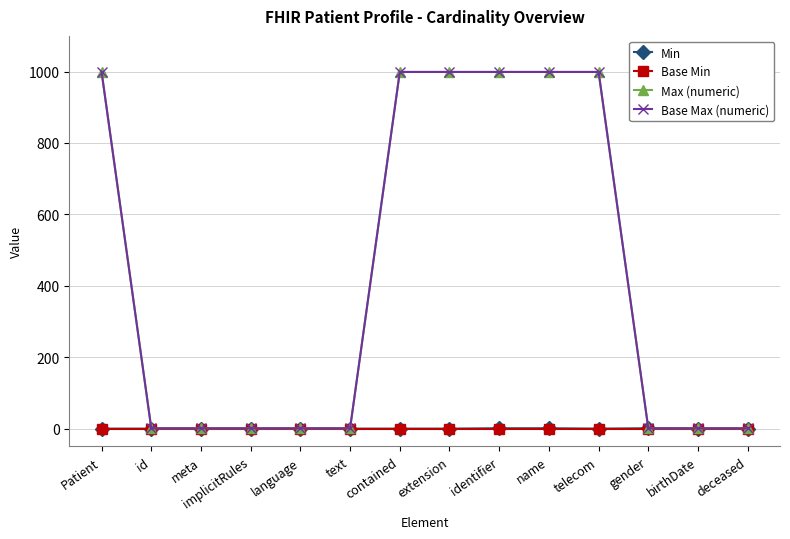

Is this an area chart (filled region under the line)?

No